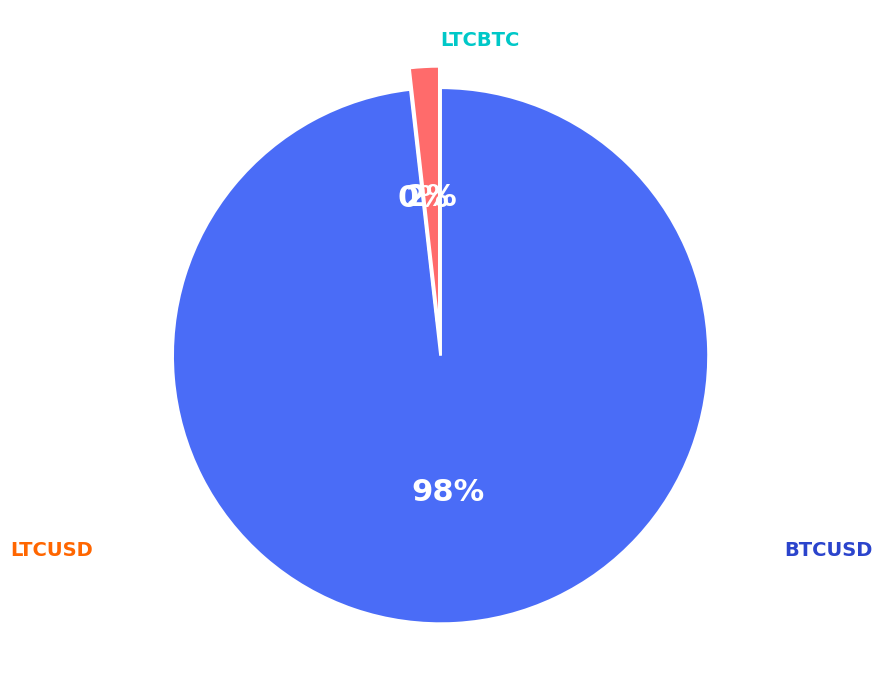

Is btcusd the majority of the pie?

Yes